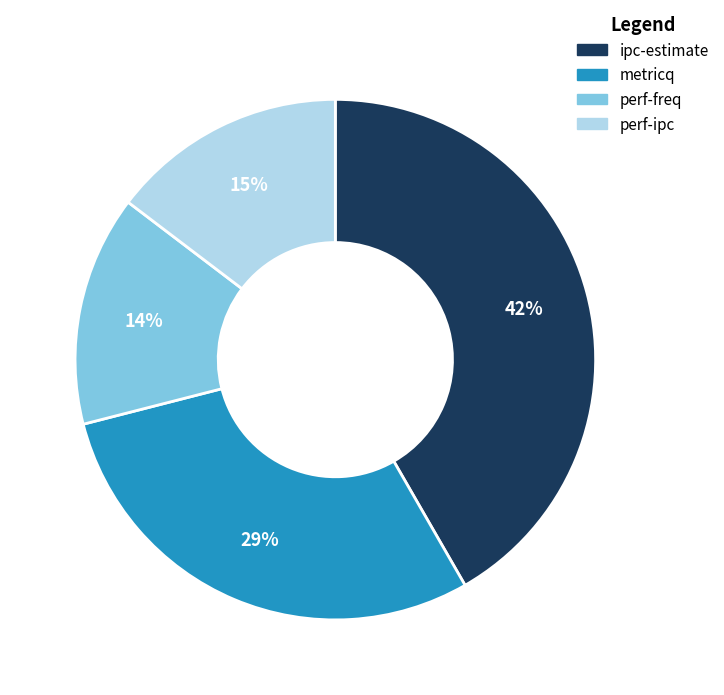

The metricq slice represents 22% of the pie. True or false?

False